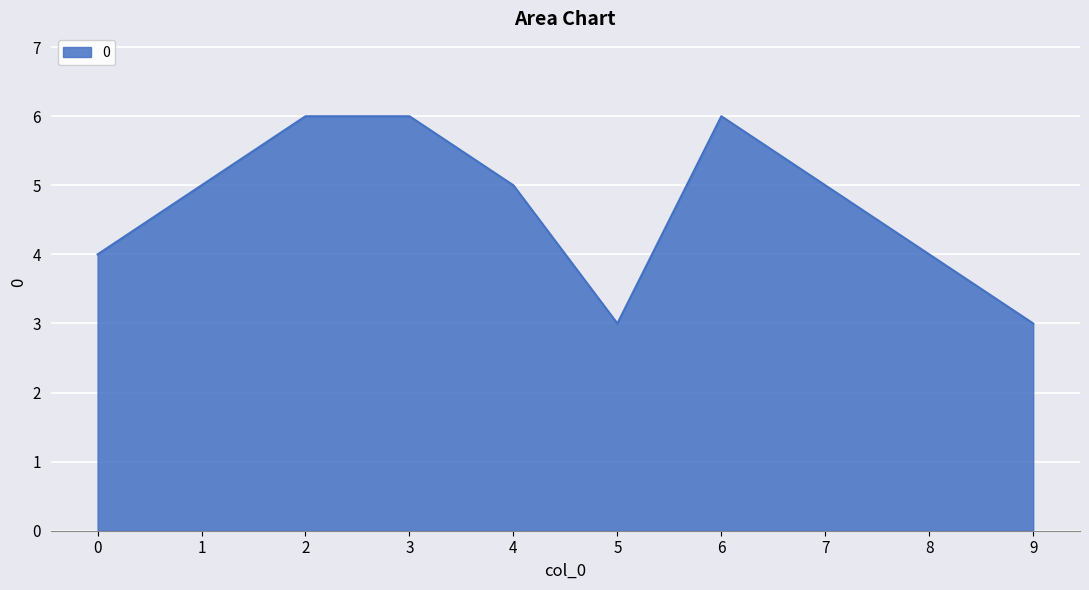

Reading left to right, extract all data points from this chart.

0=4	1=5	2=6	3=6	4=5	5=3	6=6	7=5	8=4	9=3